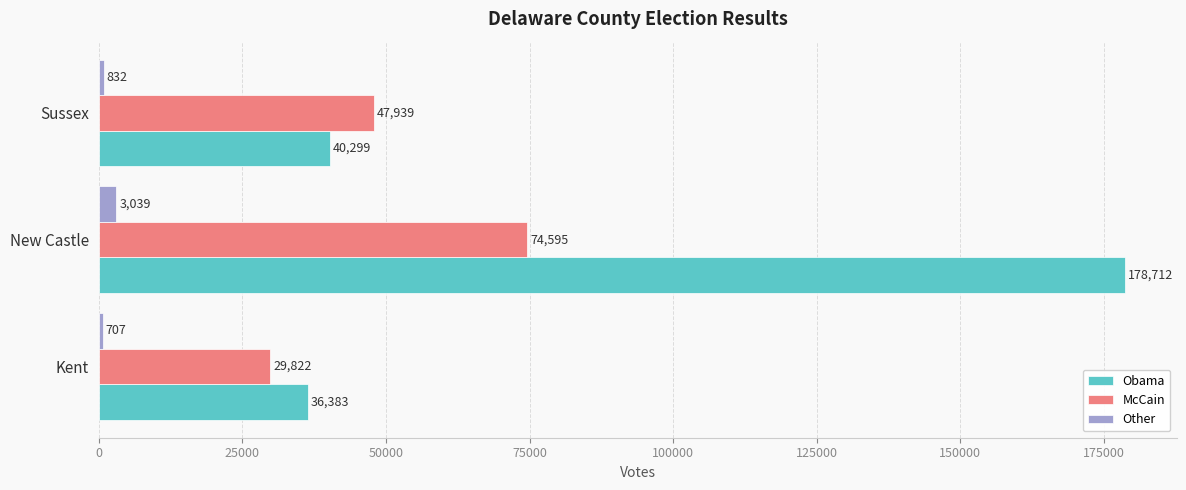

Which series changed the most between Kent and New Castle?

Obama